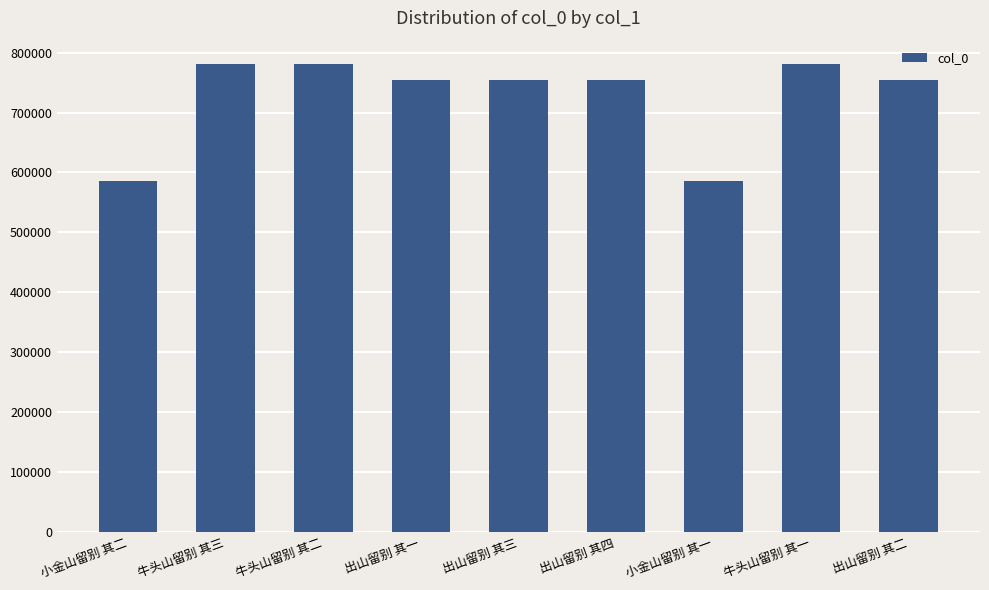

What is the sum of the values at 牛头山留别 其三 and 小金山留别 其二?

1367015